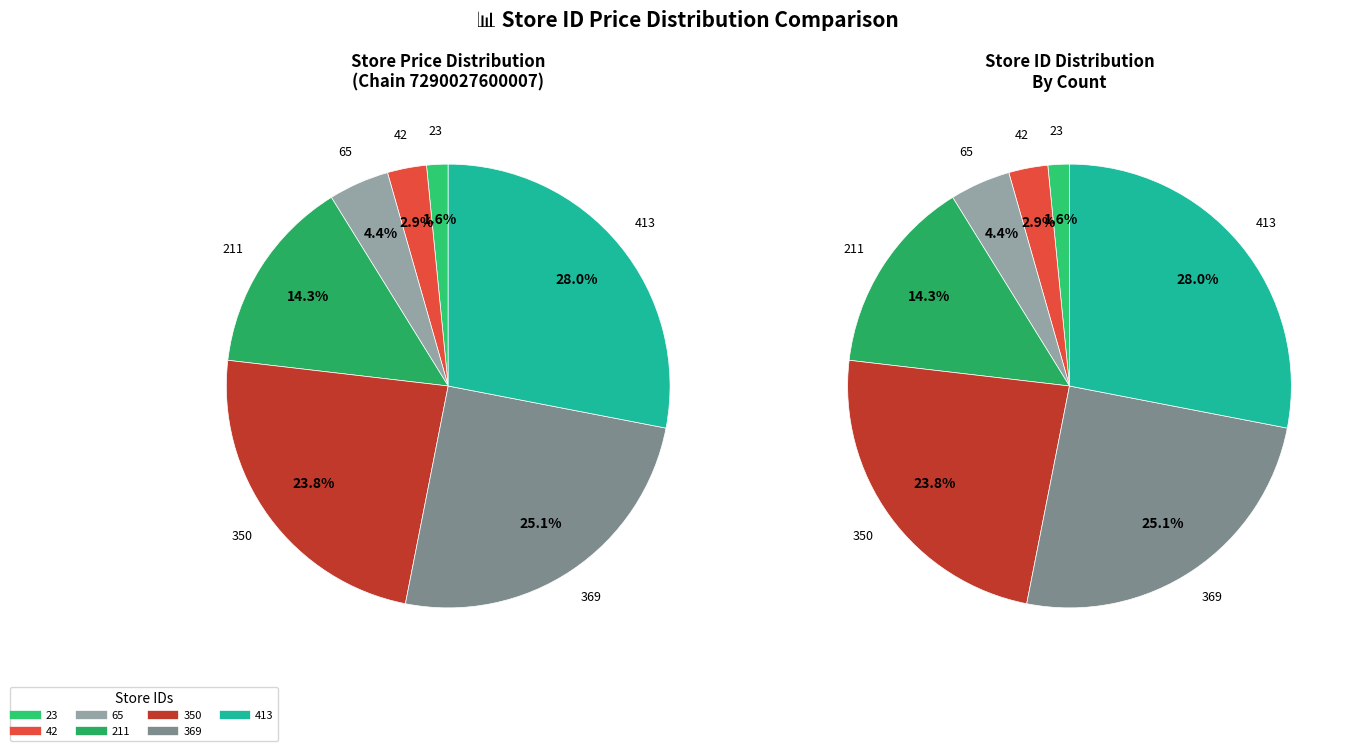

Which slice is the smallest?

23